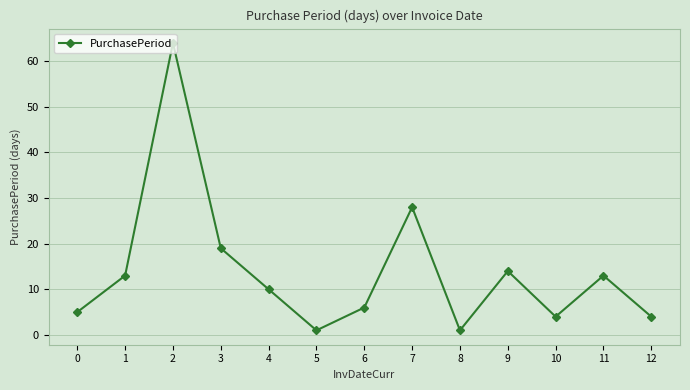

Count the number of categories in the chart.

13